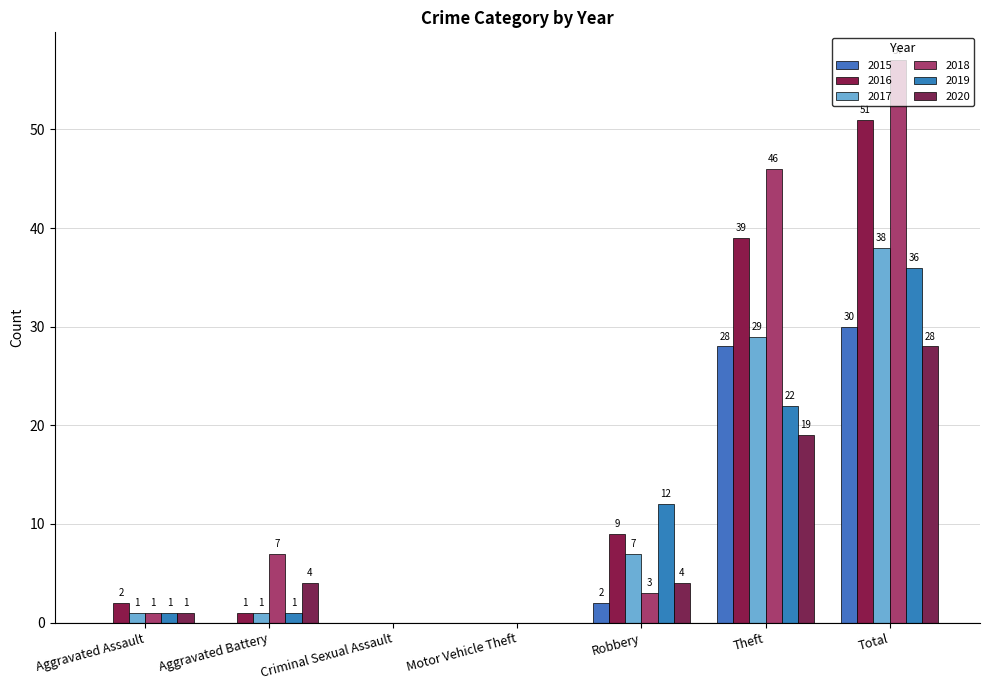

Which series has the widest spread of values?

2018